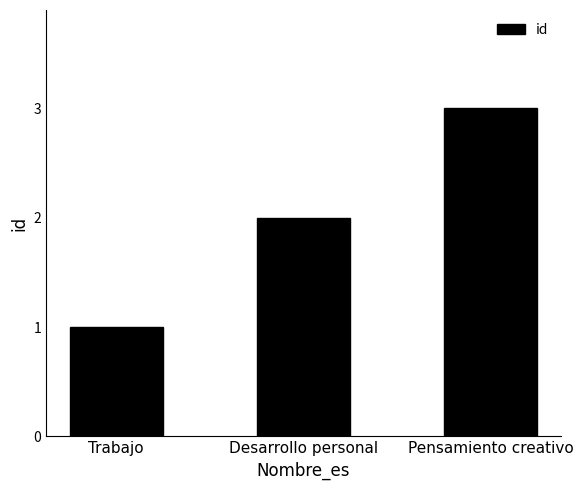

What is the minimum value shown in the chart?

1